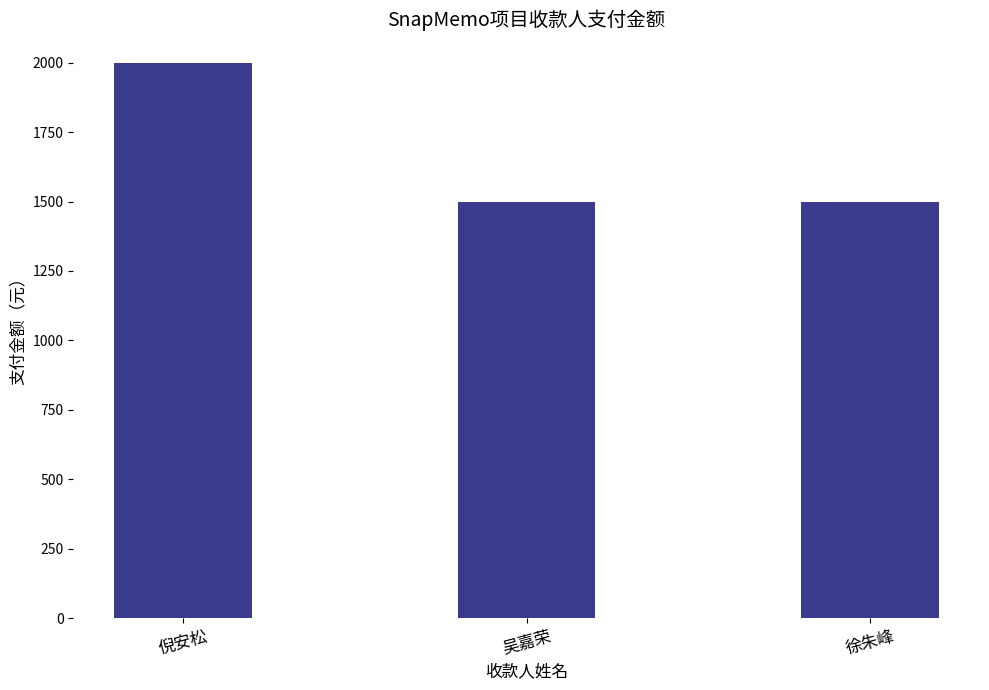

Approximately how many times larger is the value at 倪安松 compared to 吴嘉荣?

1.3